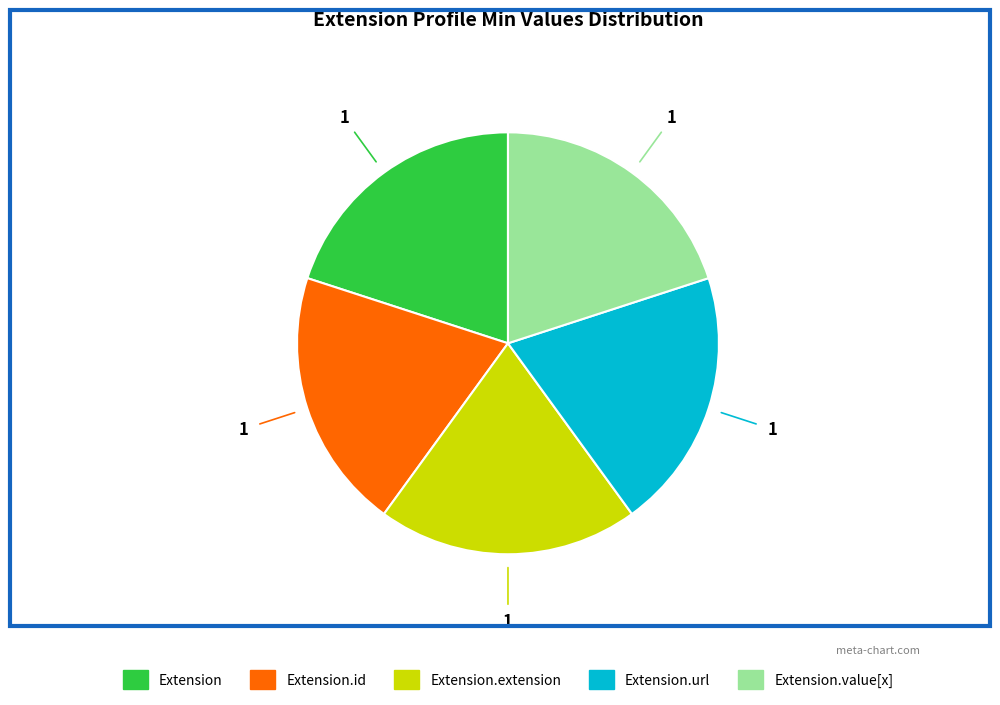

Does any single category account for the majority?

No